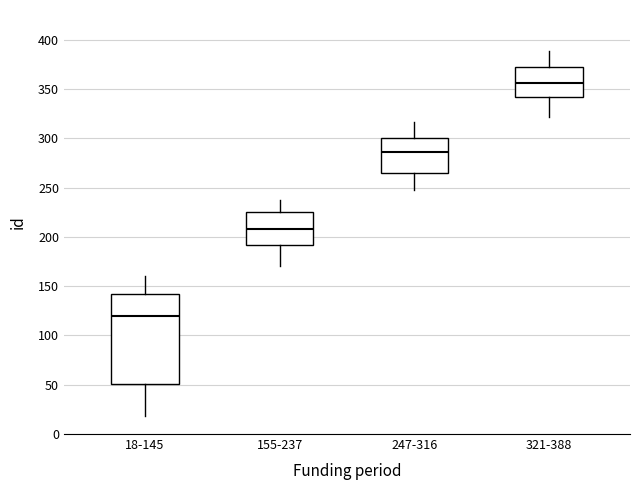

Where does the upper whisker of the box for 155-237 end on the y-axis? The values are not printed on the chart, so give them approximately, as read against the axis.

235